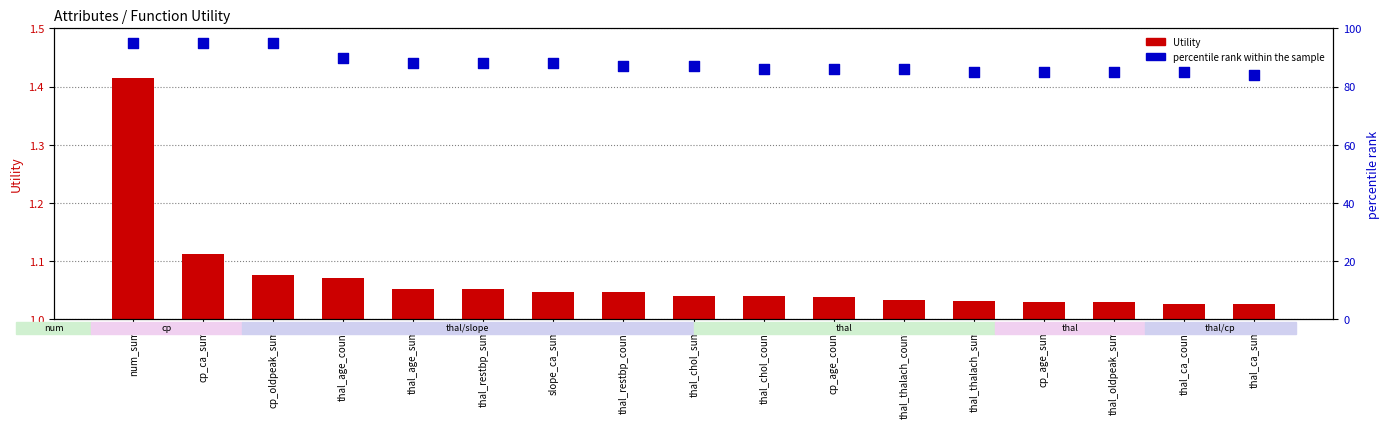

Which series reaches the maximum Y coordinate?

percentile rank within the sample